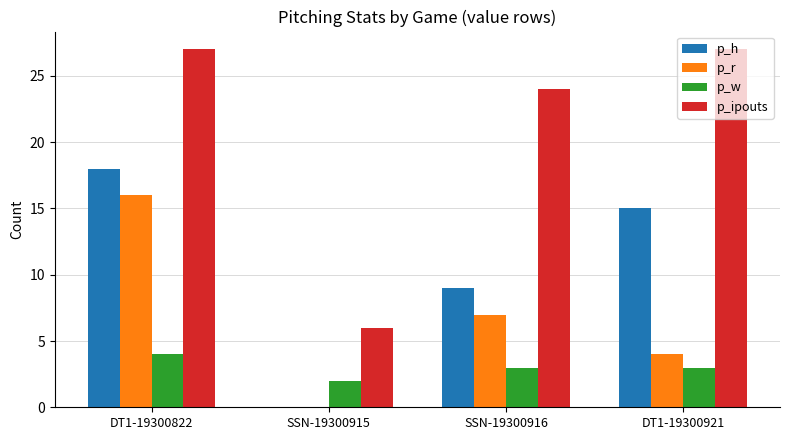

At which label does p_r reach its peak?

DT1-19300822